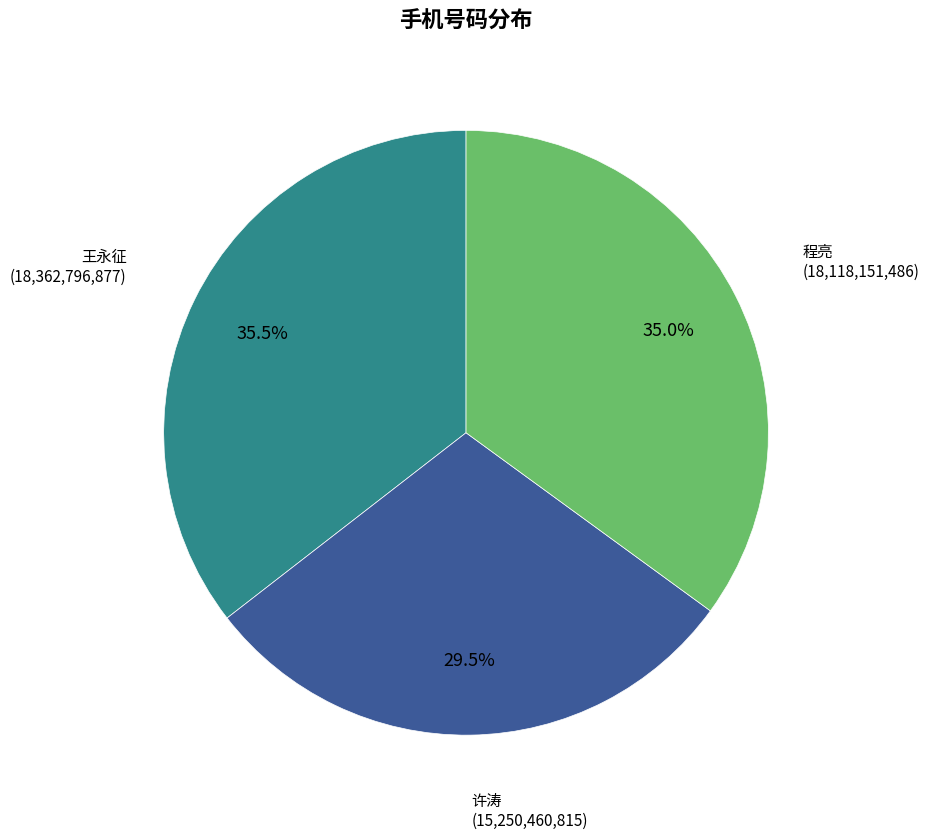

To the nearest percent, what is the difference between the 程亮 and 许涛 slice percentages?

6%